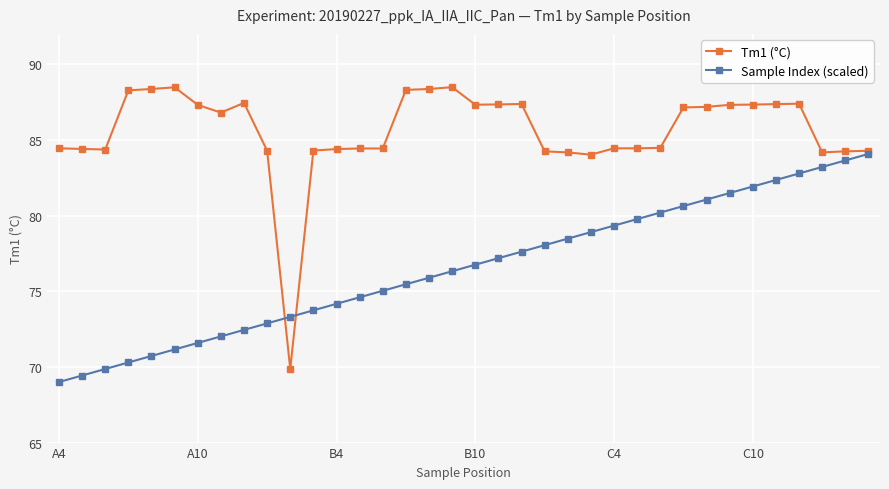

What is the greatest value displayed?

88.5